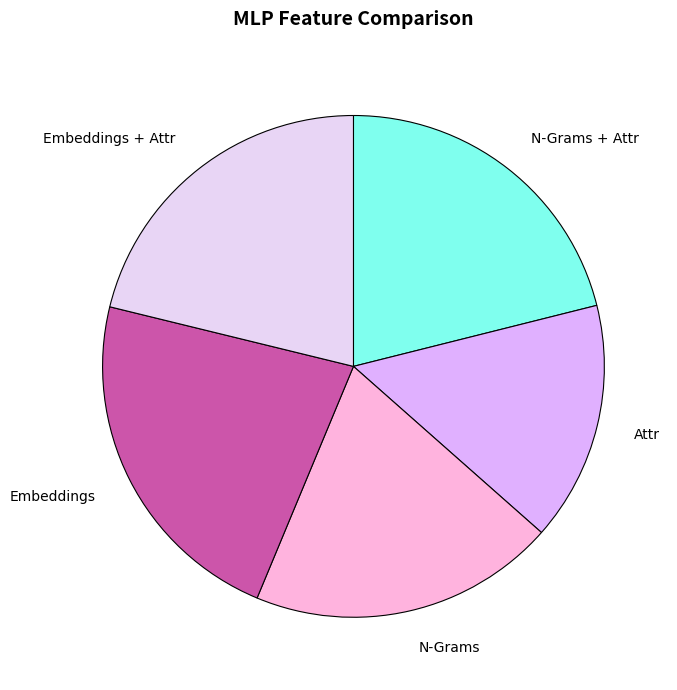

True or false: N-Grams accounts for 20% of the total.

True